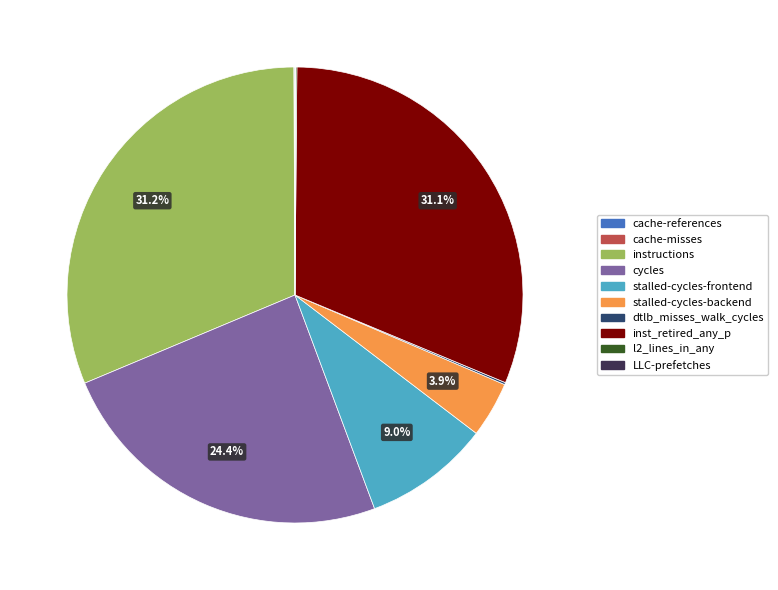

The instructions slice represents 18% of the pie. True or false?

False